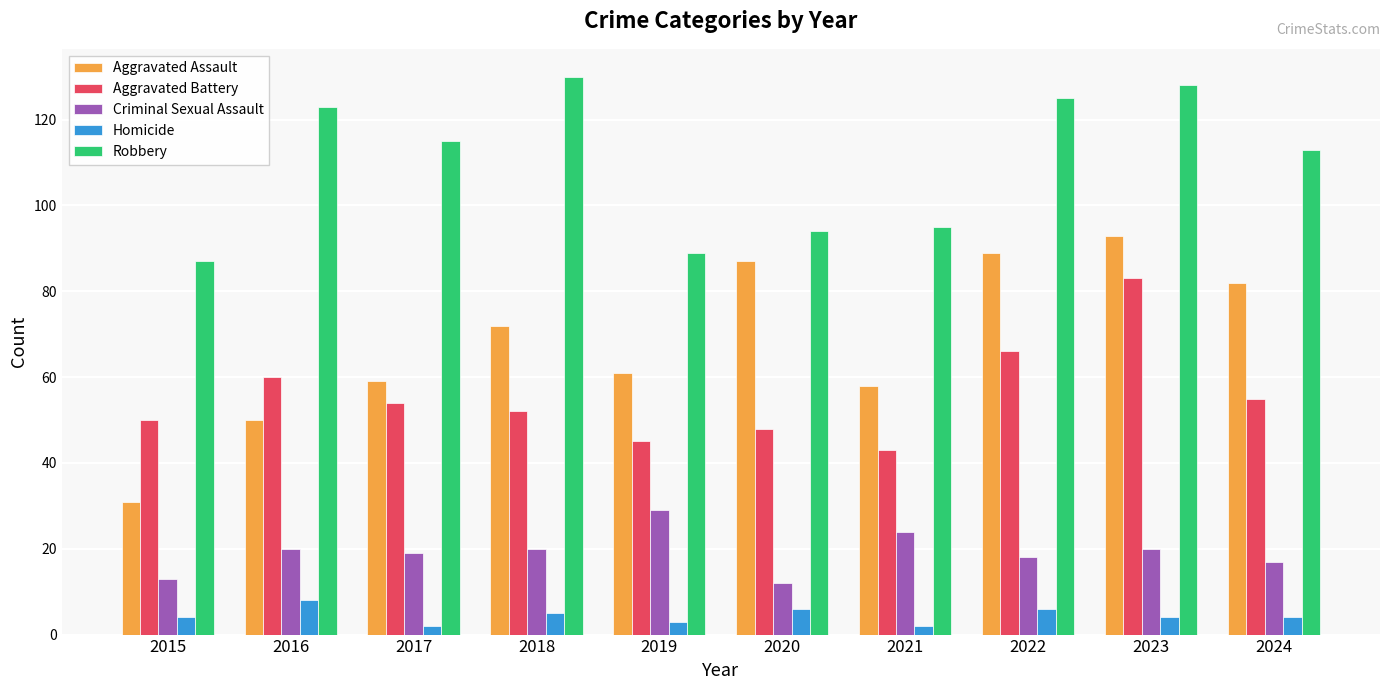

Is it true that Aggravated Assault equals 89 at 2022?

True